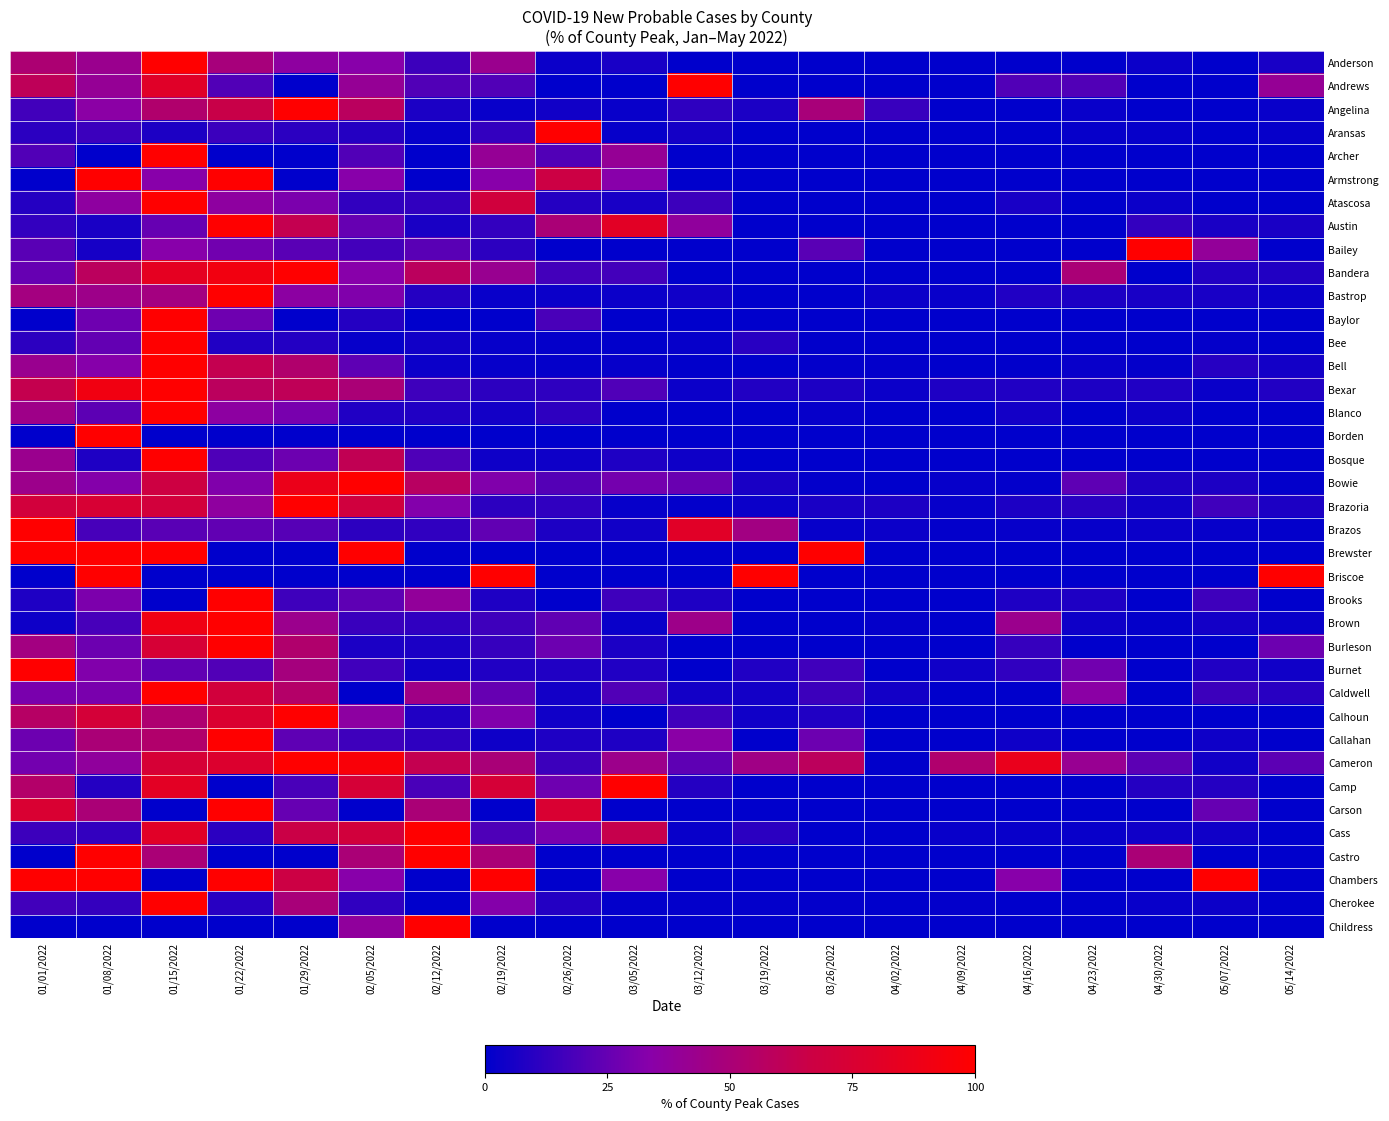

Which label corresponds to the largest value in the chart?

01/15/2022